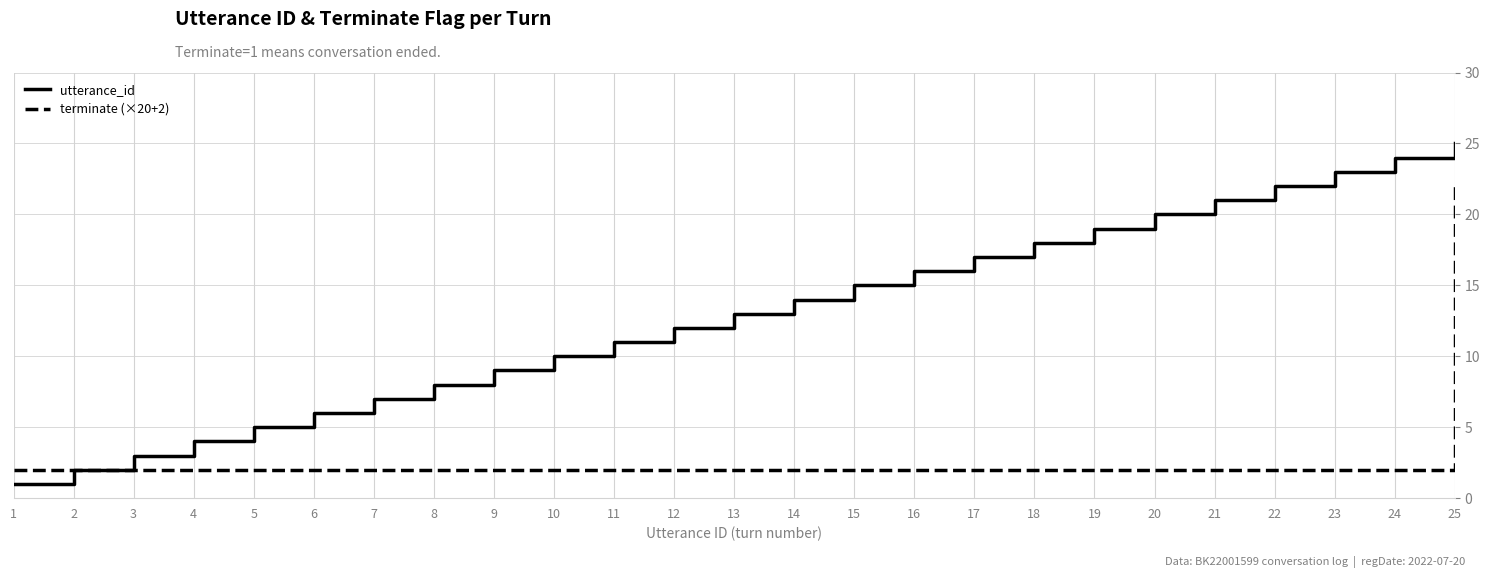

Reading left to right, what are all the values shown in this chart?

utterance_id: 1=1	2=2	3=3	4=4	5=5	6=6	7=7	8=8	9=9	10=10	11=11	12=12	13=13	14=14	15=15	16=16	17=17	18=18	19=19	20=20	21=21	22=22	23=23	24=24	25=25
terminate (×20+2): 1=2	2=2	3=2	4=2	5=2	6=2	7=2	8=2	9=2	10=2	11=2	12=2	13=2	14=2	15=2	16=2	17=2	18=2	19=2	20=2	21=2	22=2	23=2	24=2	25=22